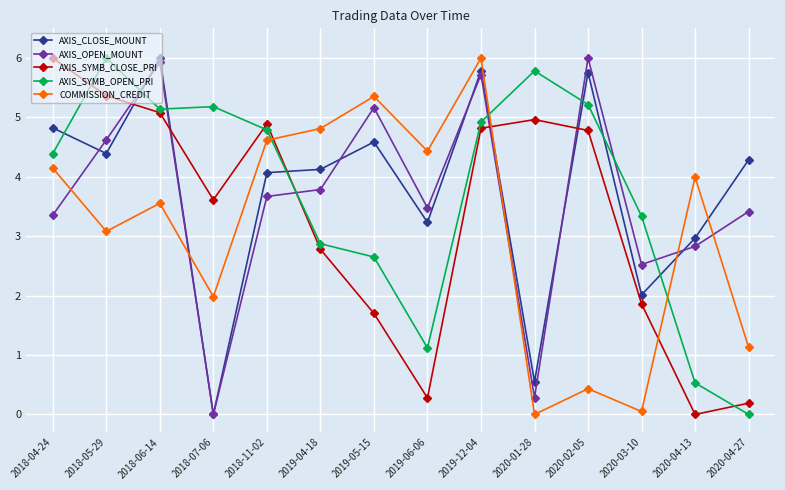

How many interior local peaks does the COMMISSION_CREDIT series have?

5